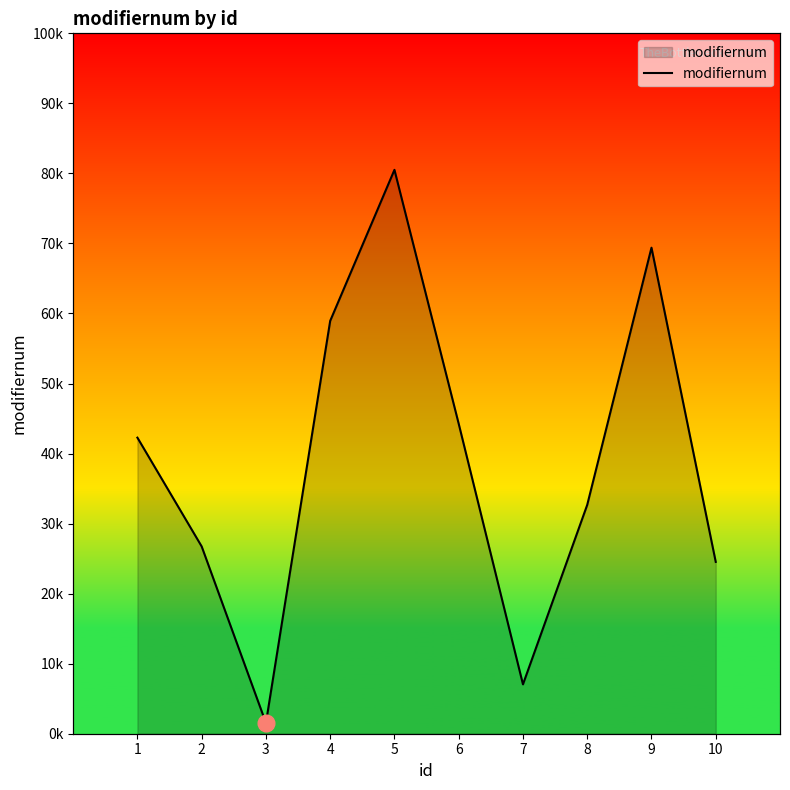

List the labels in order of value, largest first.

5, 9, 4, 6, 1, 8, 2, 10, 7, 3